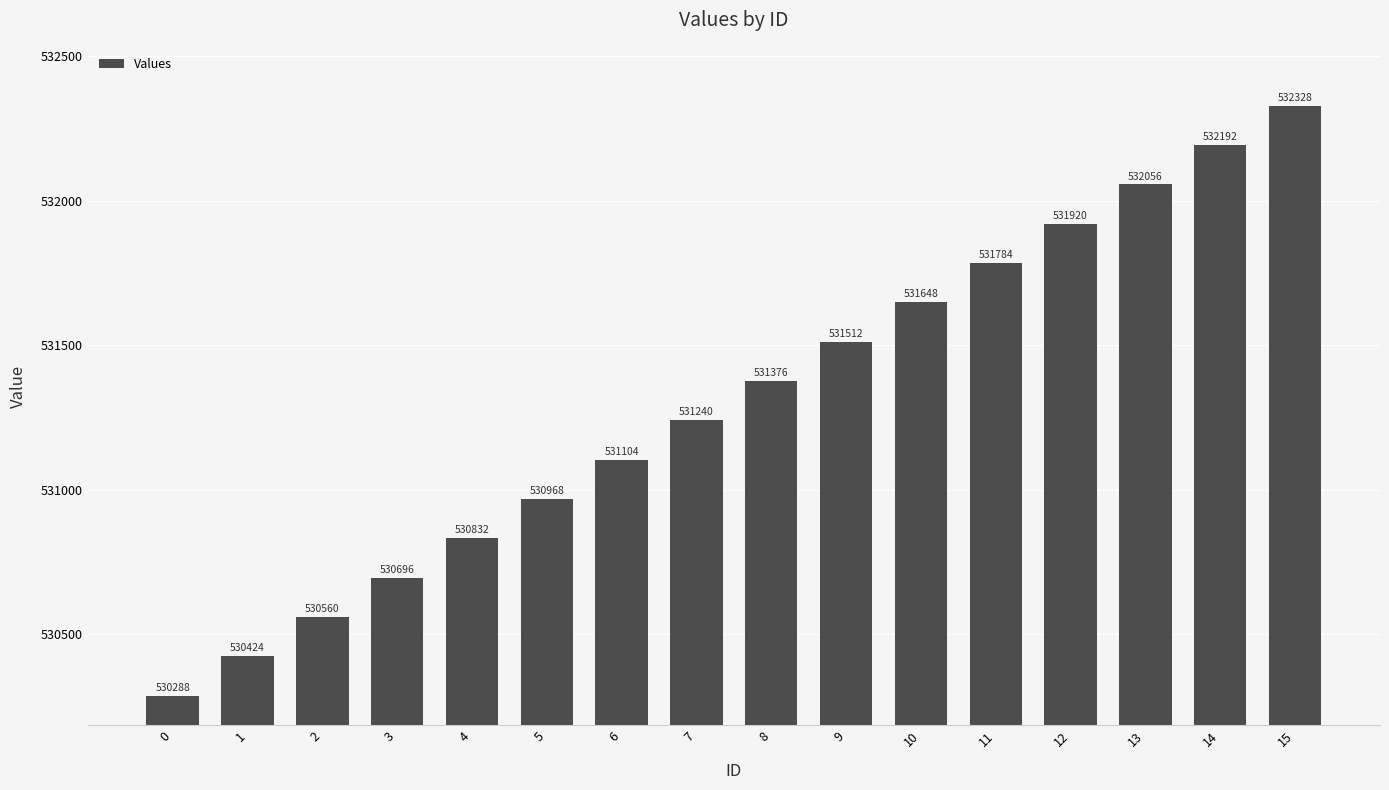

What is the value of the 2nd bar from the left?

530424